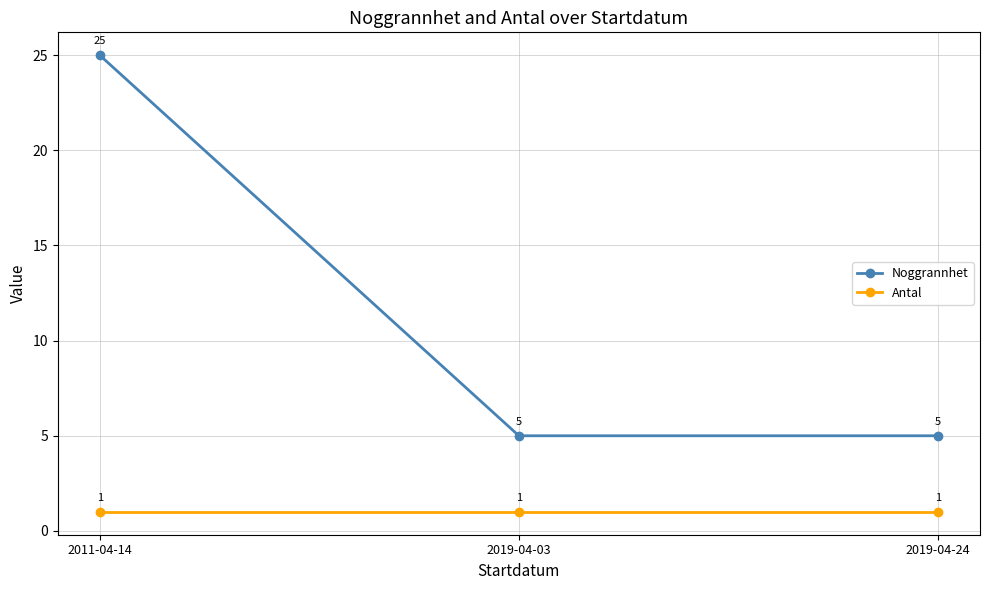

At which category is the sum across all series the highest?

2011-04-14